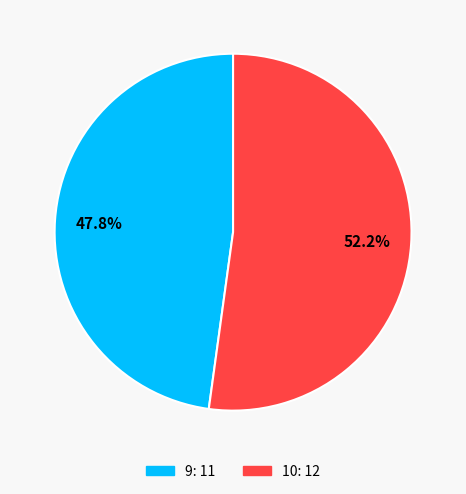

What is the largest slice in the pie chart?

10